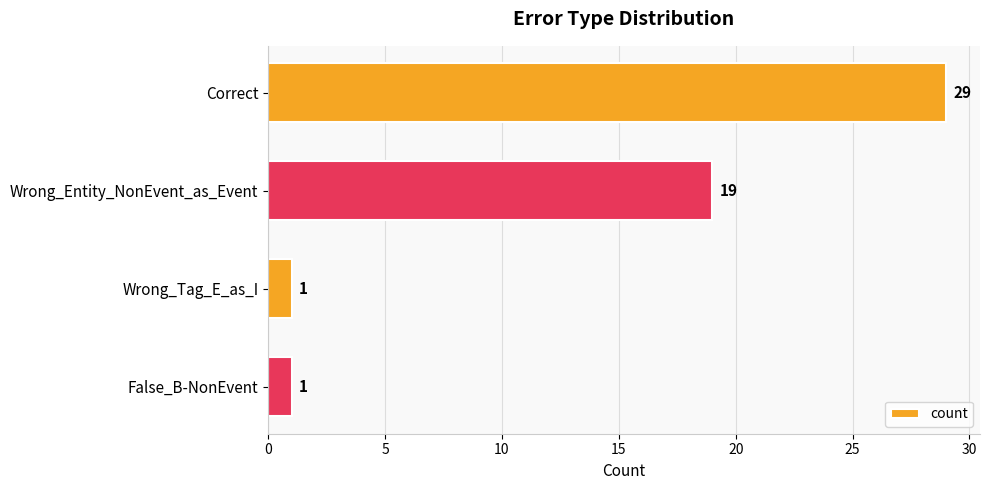

What is the greatest value displayed?

29